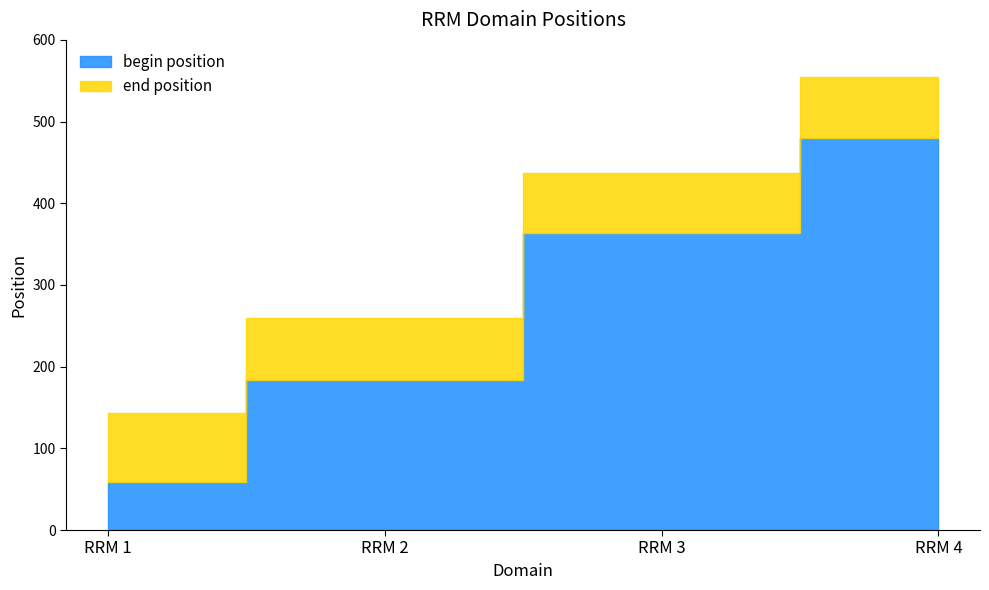

At RRM 3, list the series in order from largest to smallest.

end position, begin position